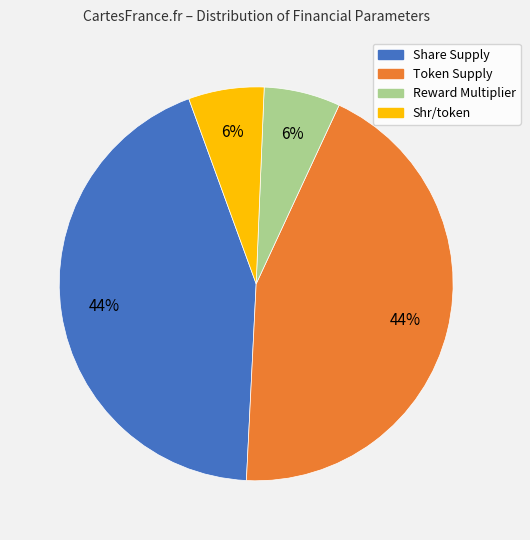

Does any single category account for the majority?

No